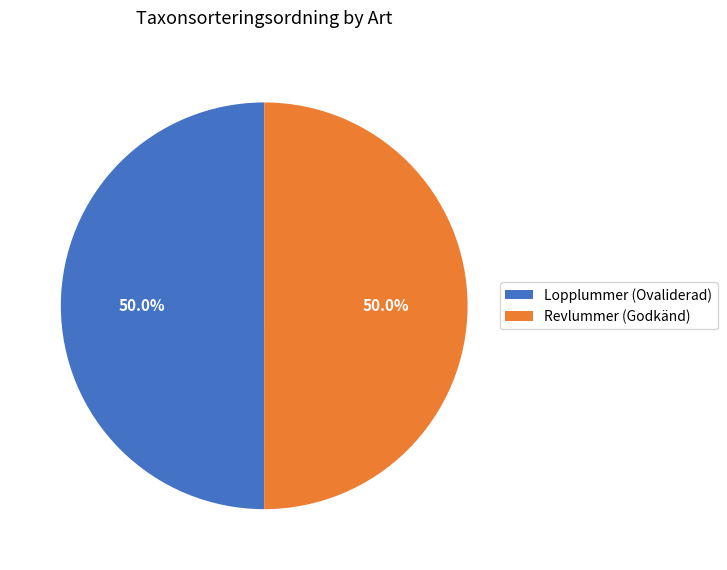

How many slices are in this pie chart?

2